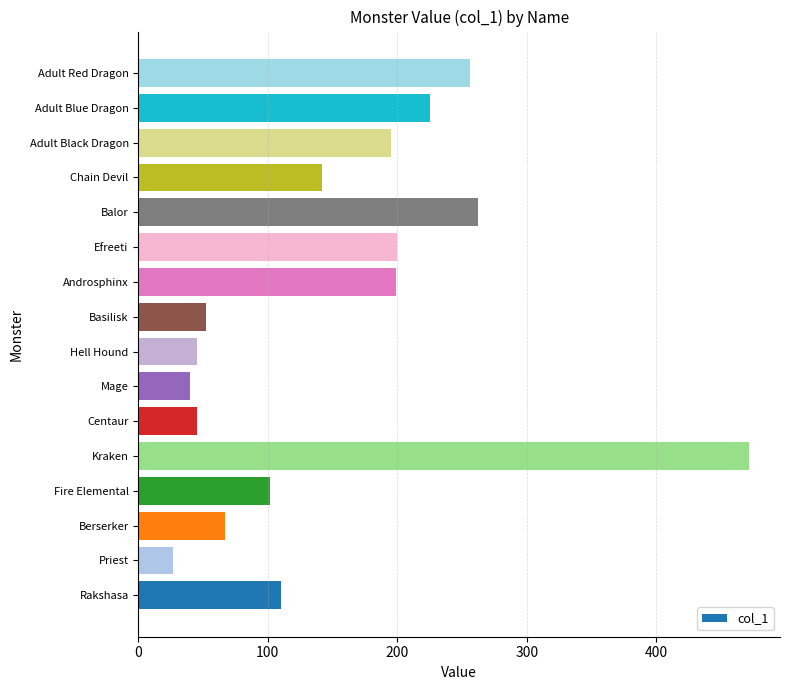

True or false: the data shows 27 at Priest.

True